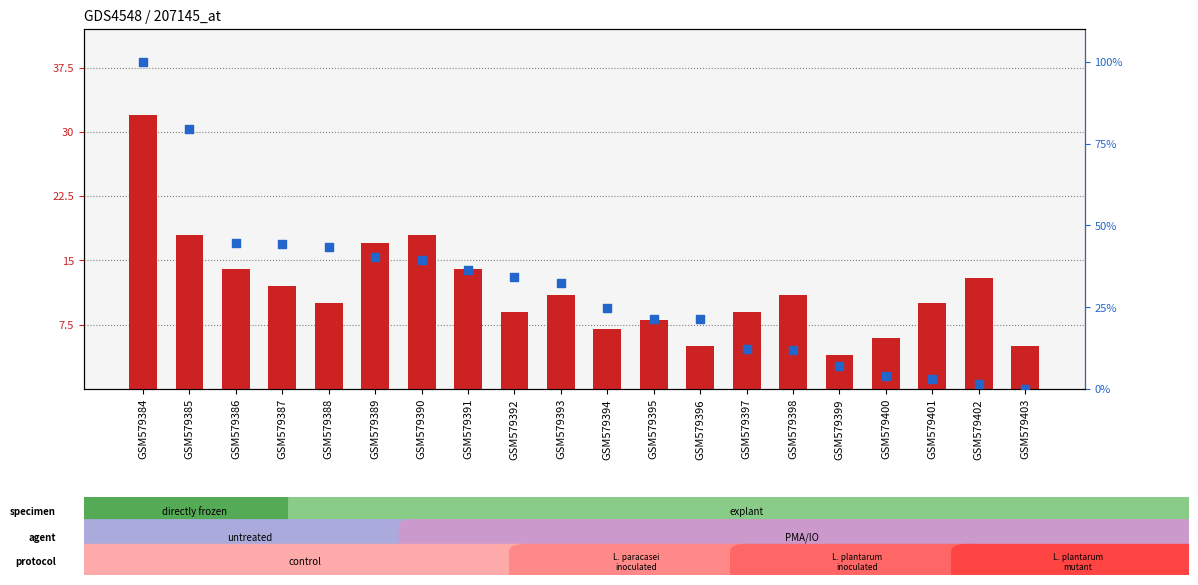

Which series contains the highest Y value?

MutualInfo (percentile rank within sample)